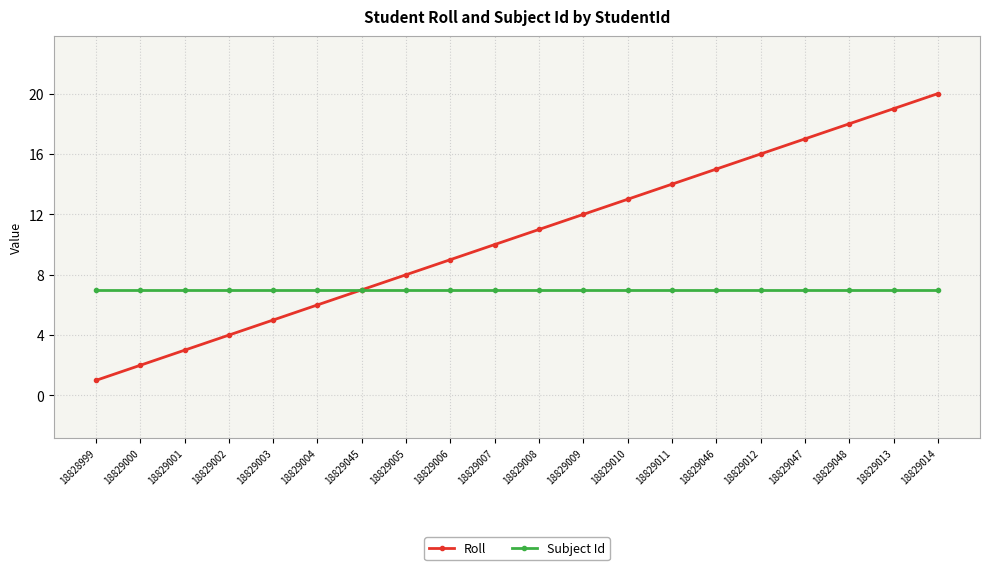

Which series has the widest spread of values?

Roll